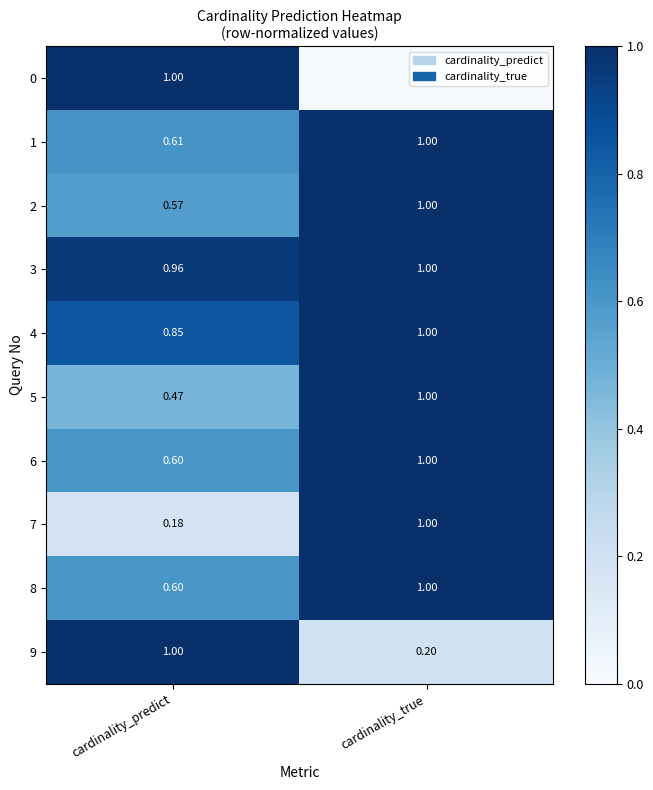

At which category does the chart reach its minimum across all series?

cardinality_true